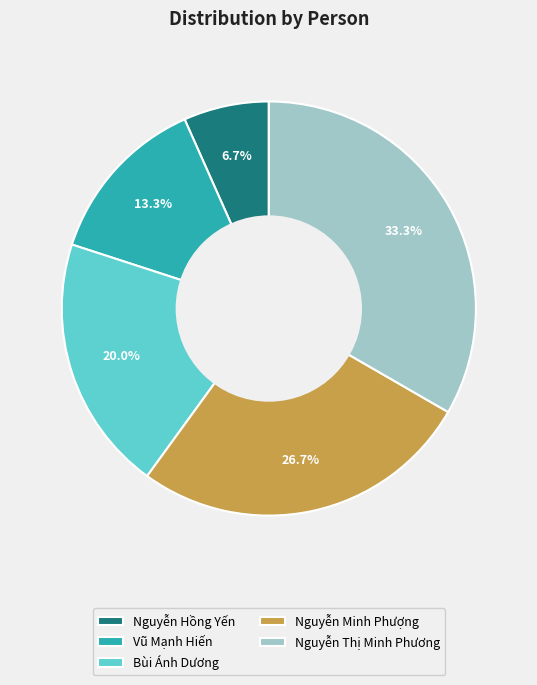

What is the ratio of the value at Bùi Ánh Dương to the value at Vũ Mạnh Hiến?

1.5